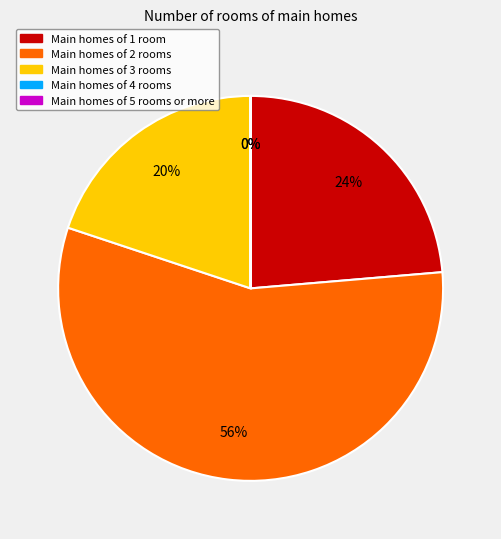

Combined, do Main homes of 3 rooms and Main homes of 1 room account for over 50%?

No